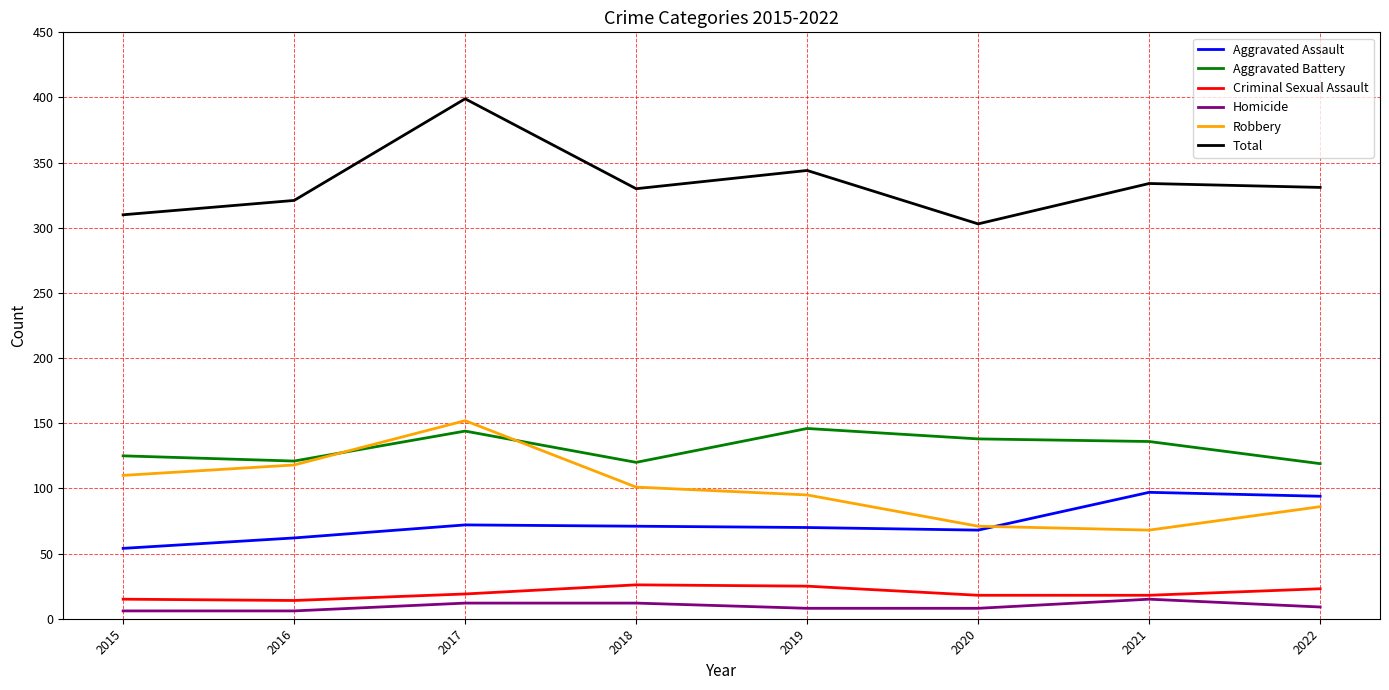

What is the difference between the Aggravated Assault values at 2020 and 2019?

2